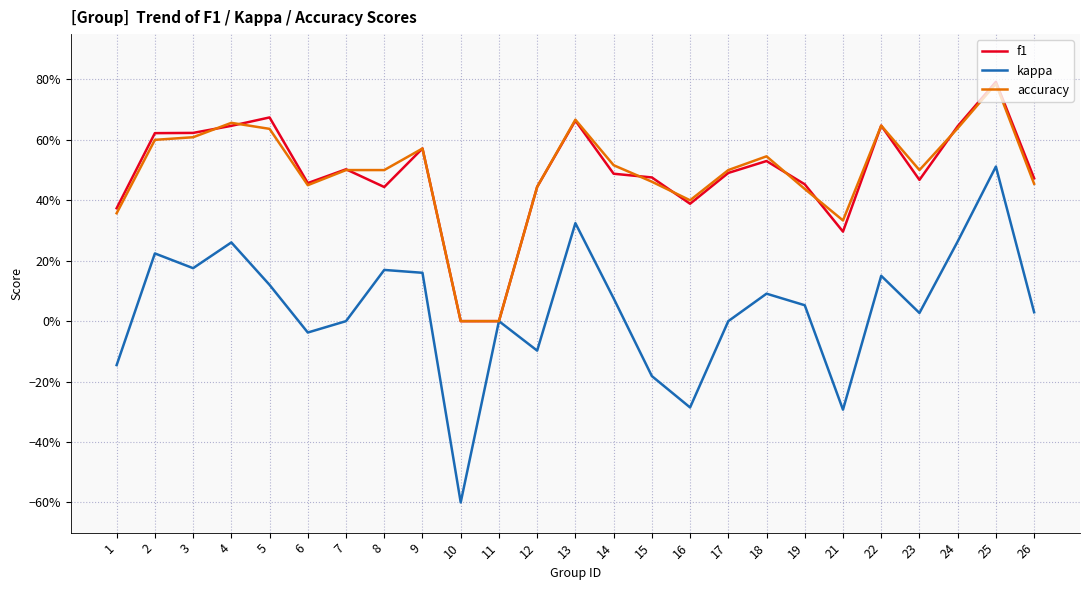

What are all the series names shown in the legend?

f1, kappa, accuracy